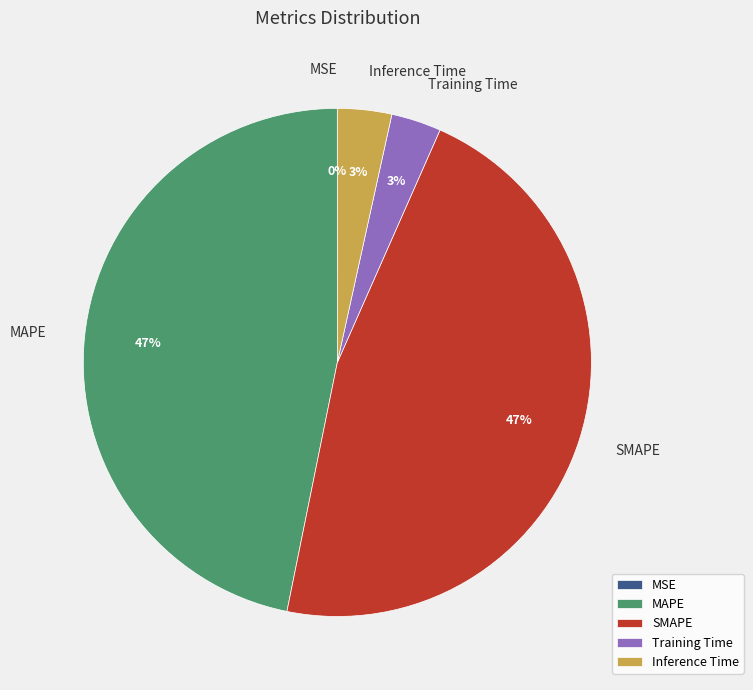

Does Inference Time account for over 50% of the chart?

No